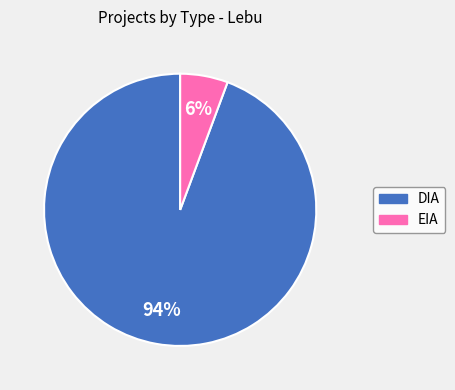

The DIA slice represents 94% of the pie. True or false?

True